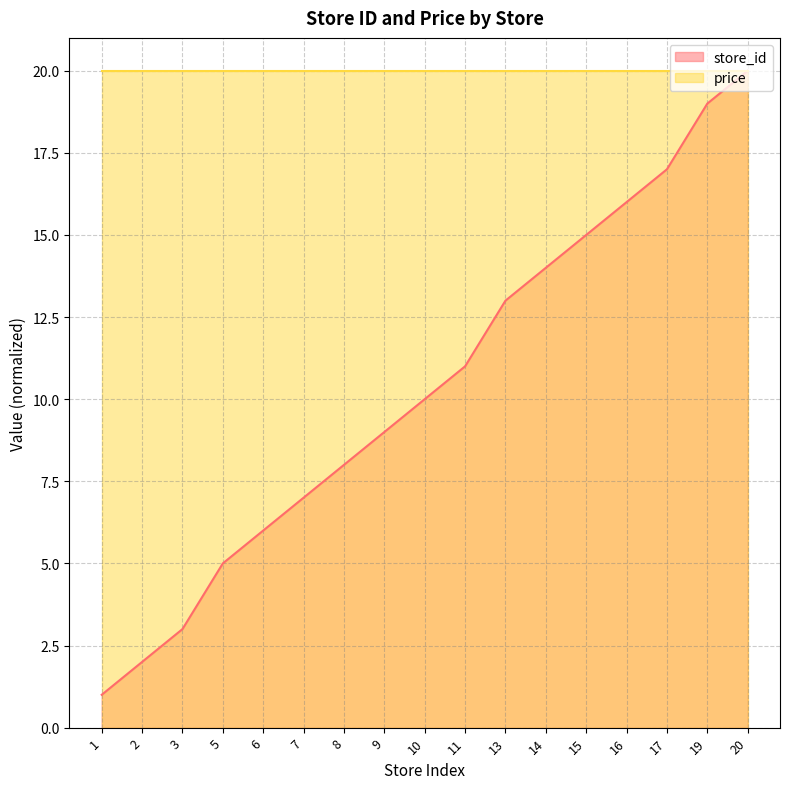

The store_id series shows 11 at 11. True or false?

True